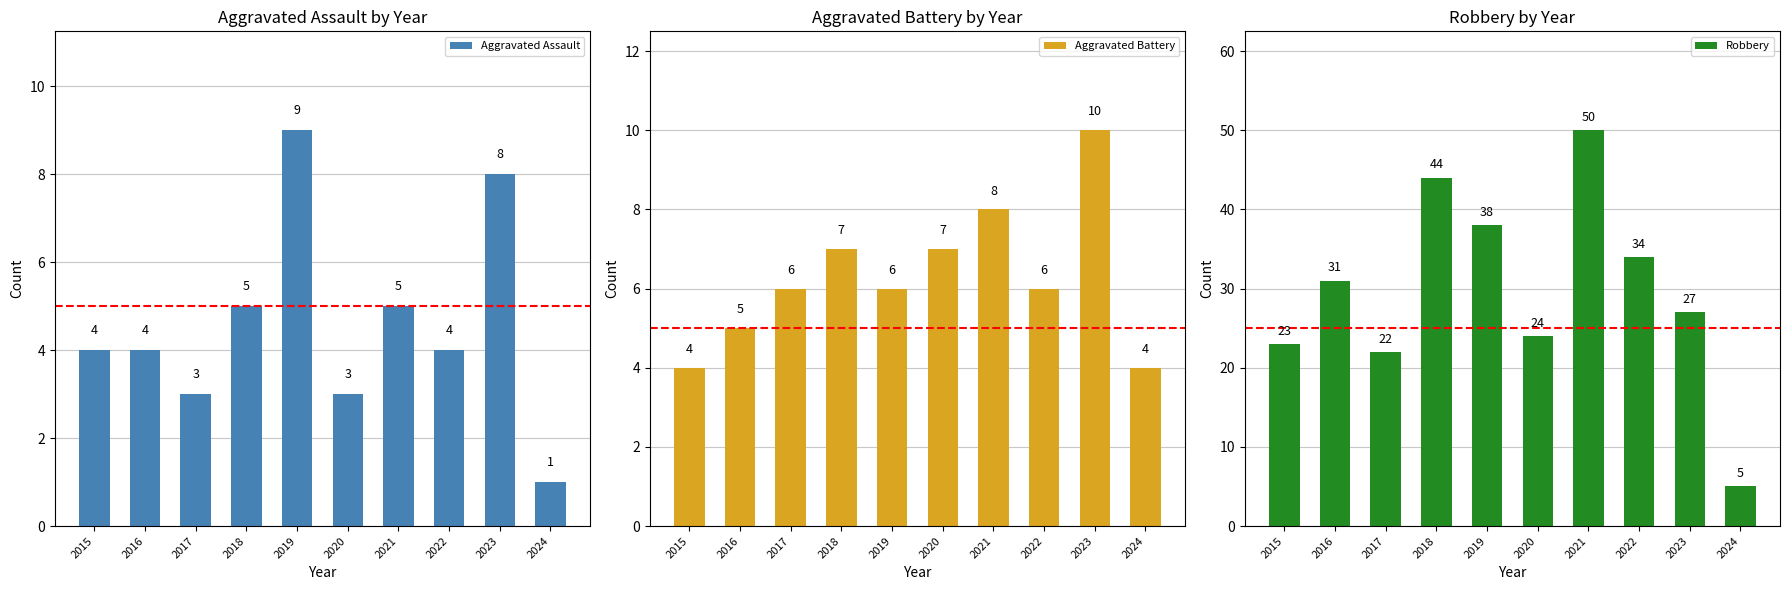

Rank the series by their maximum value, from lowest to highest.

Aggravated Assault, Aggravated Battery, Robbery